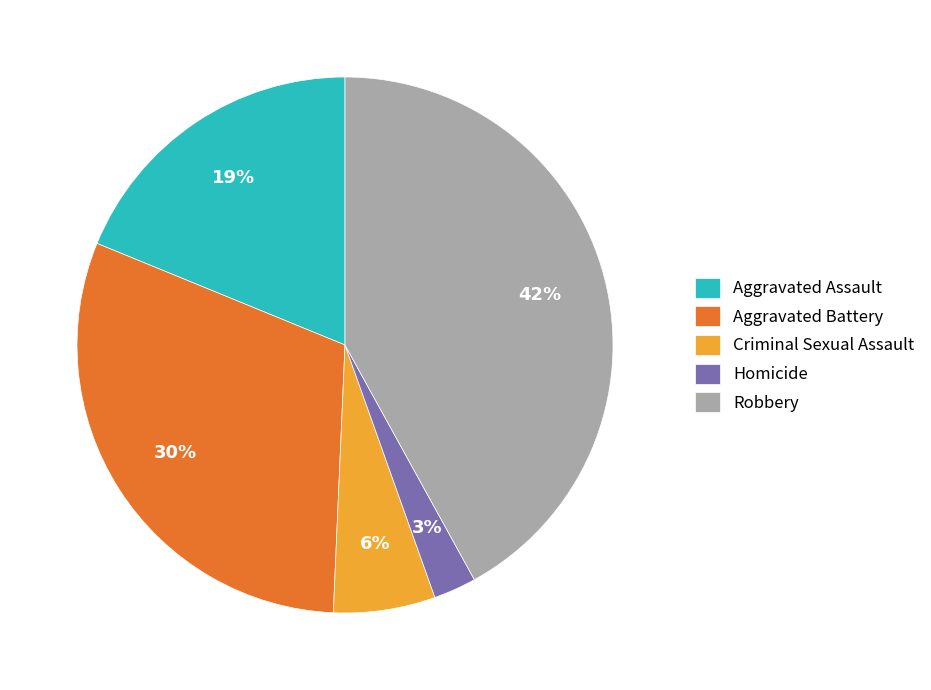

What is the smallest slice in the pie chart?

Homicide